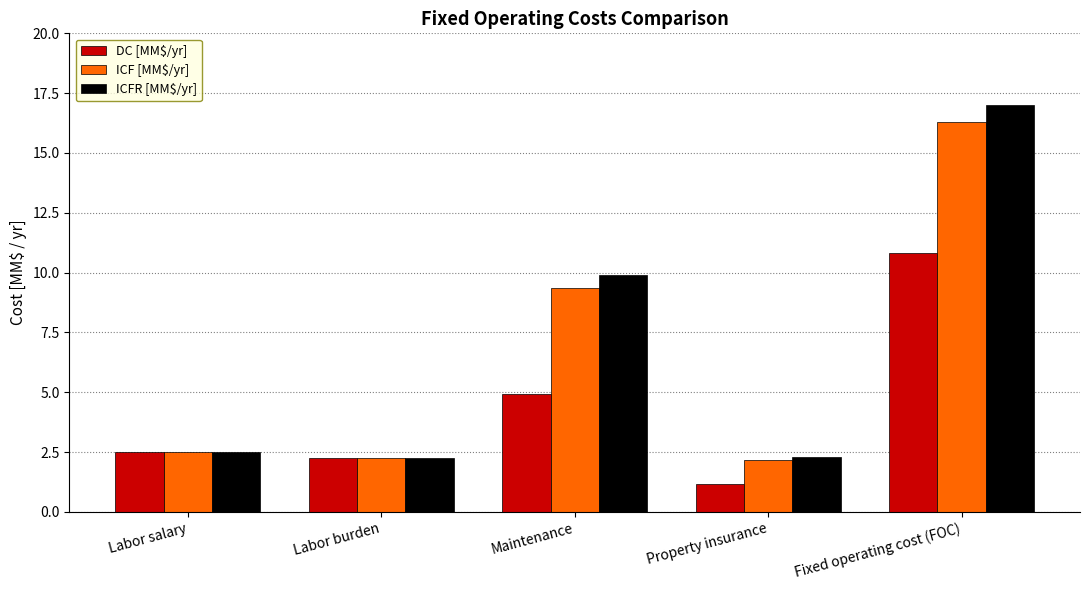

Where is ICF [MM$/yr] nearest to the value 9?

Maintenance